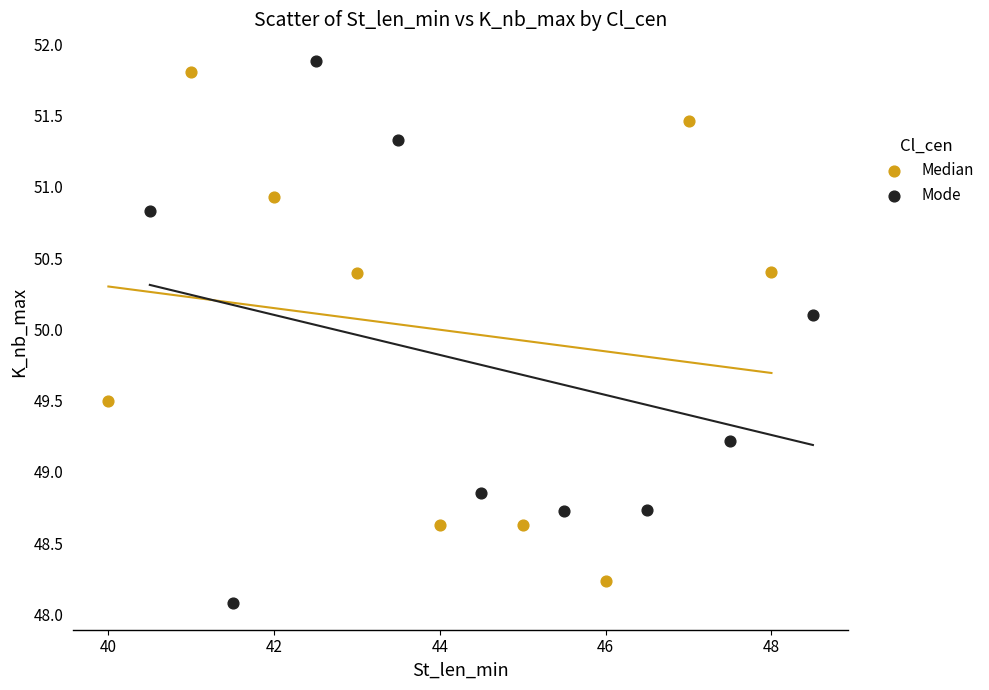

Which series has the widest spread of Y values?

Mode